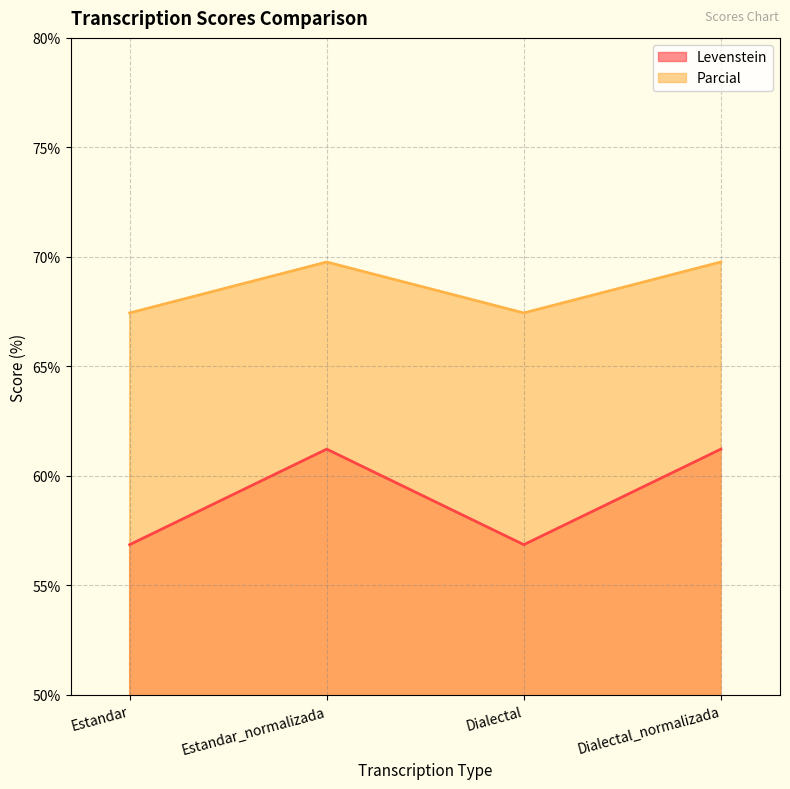

Which label corresponds to the smallest value in the chart?

Estandar